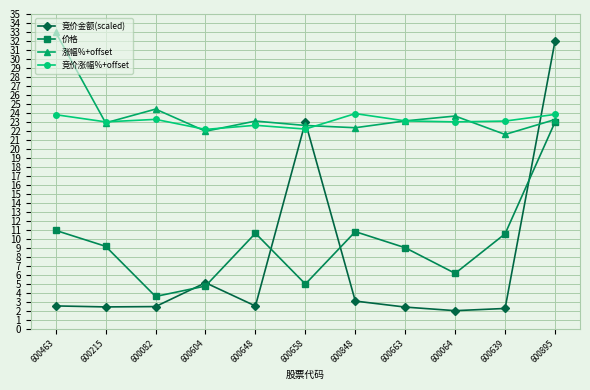

What is the total value across all series at 600604?

54.0